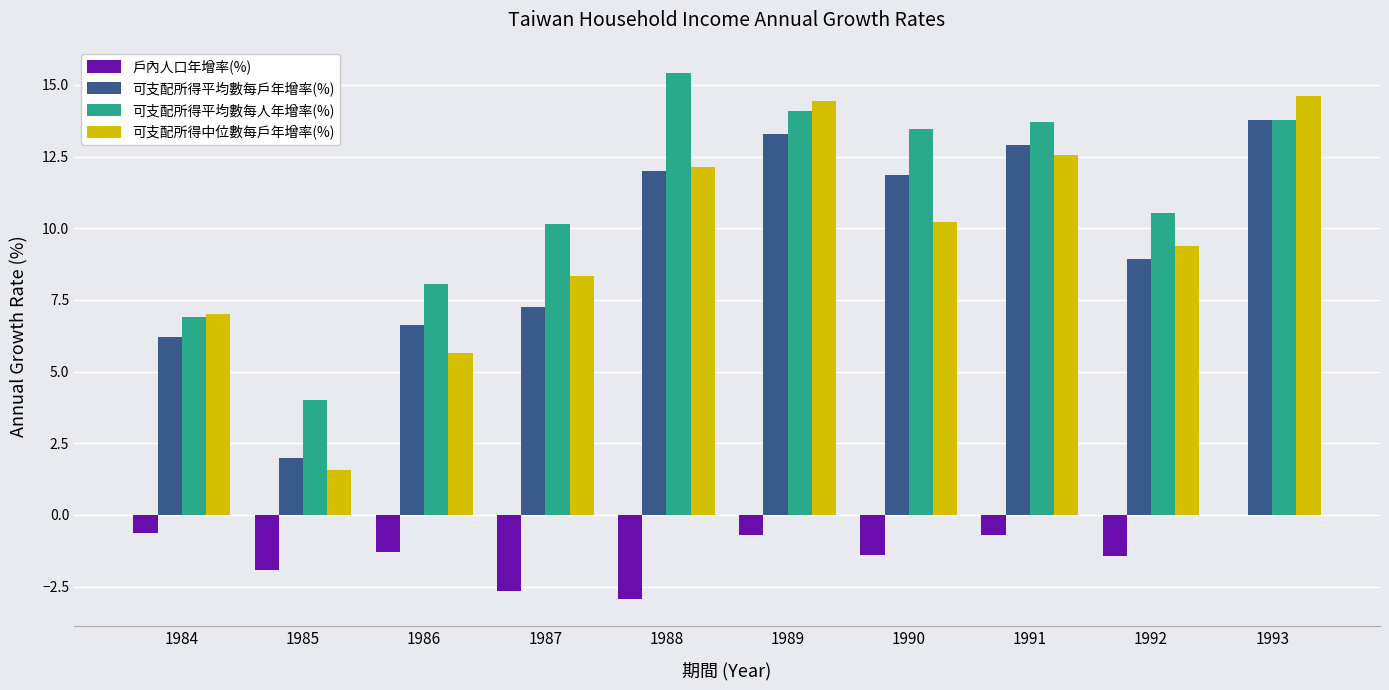

Between 1991 and 1993, which series saw the biggest shift?

可支配所得中位數每戶年增率(%)